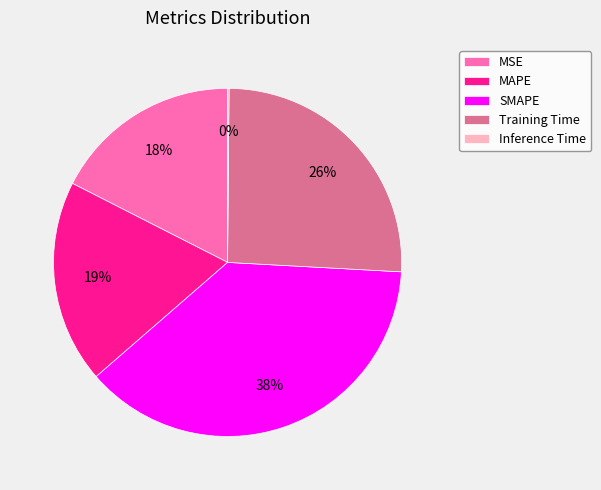

To the nearest percent, what is the average slice percentage?

20%